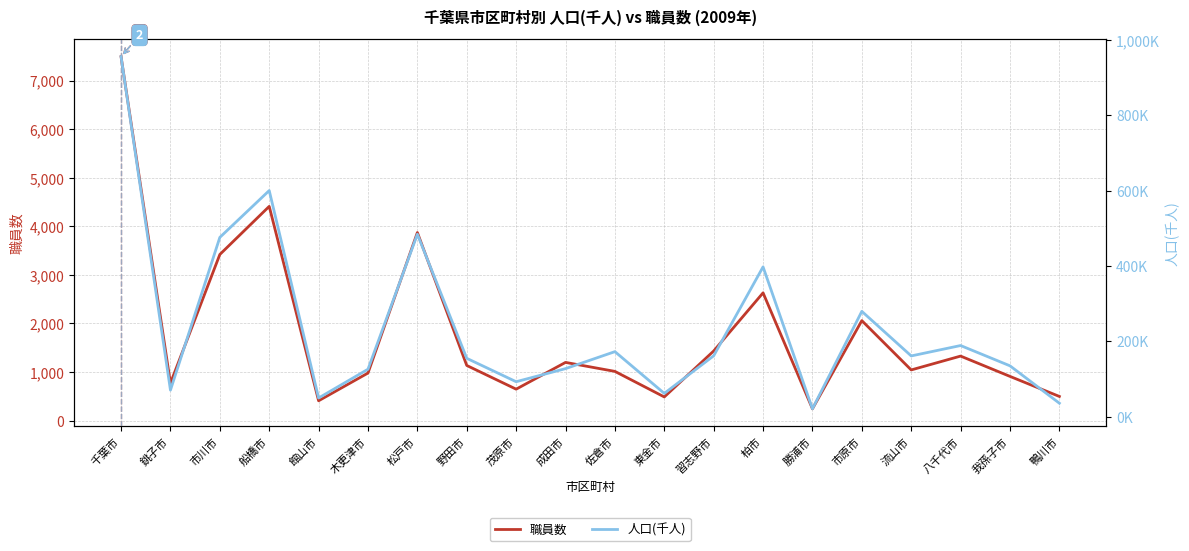

Is the value of 人口(千人) at 鴨川市 greater than the value of 職員数 at 東金市?

No